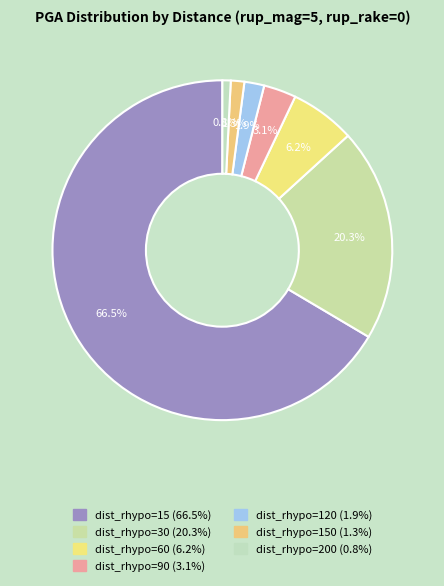

What is the majority slice?

dist_rhypo=15